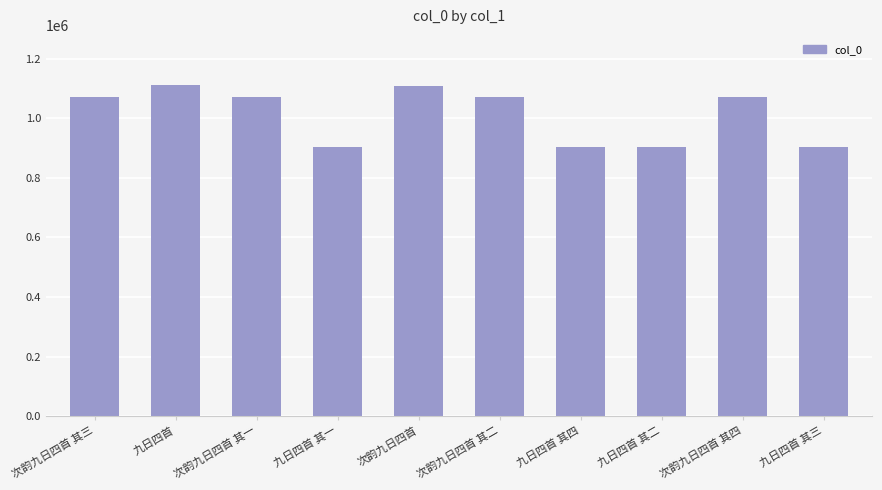

The value at 次韵九日四首 其二 is 1072309. True or false?

True